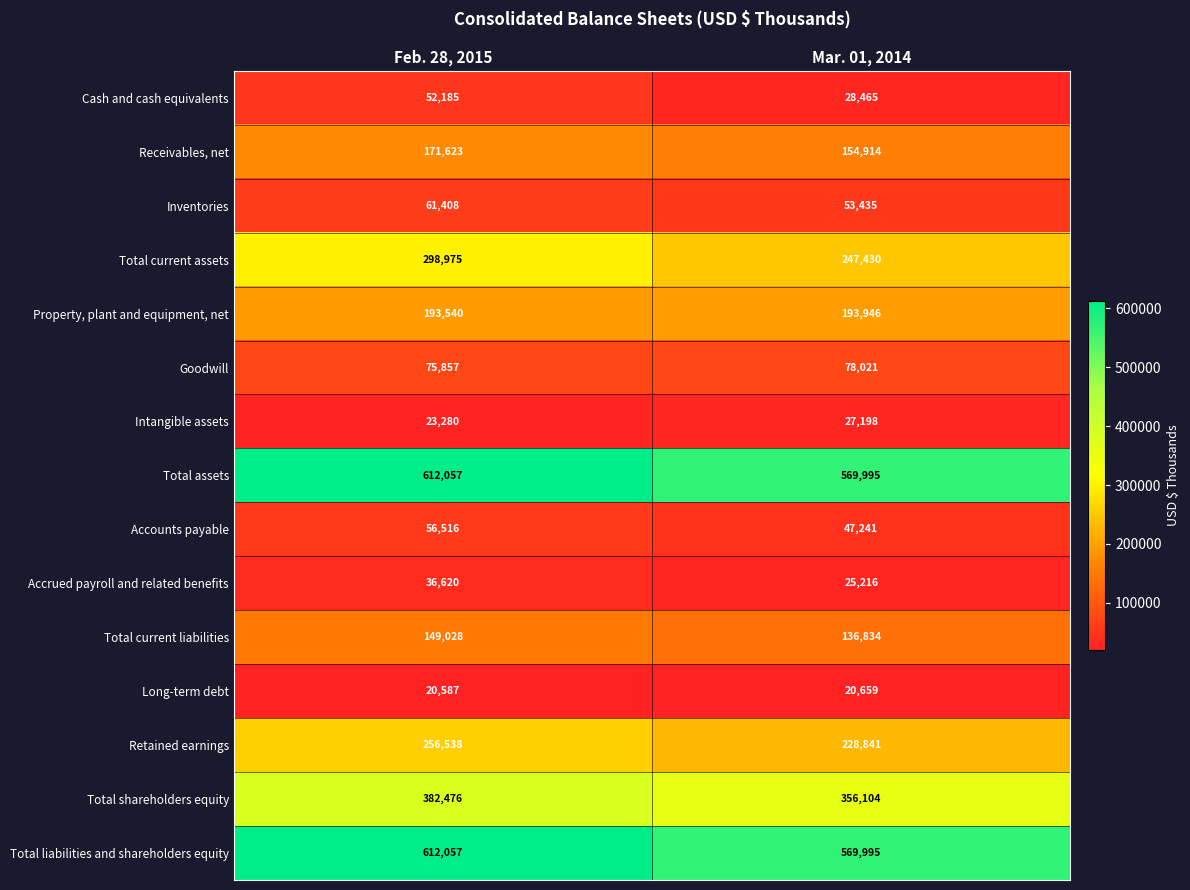

What value does the Total current assets series have at Feb. 28, 2015, to the nearest 100?

299000